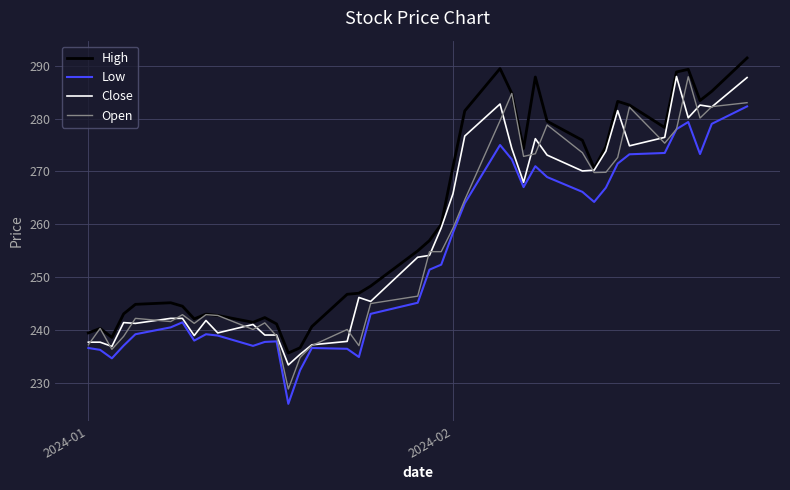

What is the smallest value displayed?

226.1